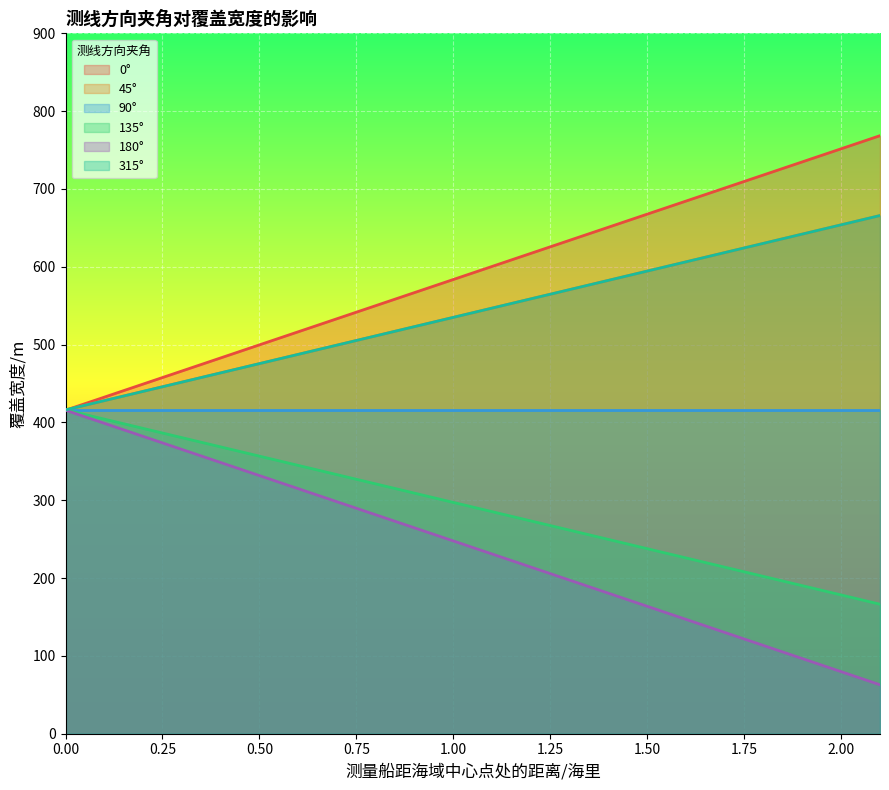

What is the spread (max minus min) of values at 0.3?

100.8